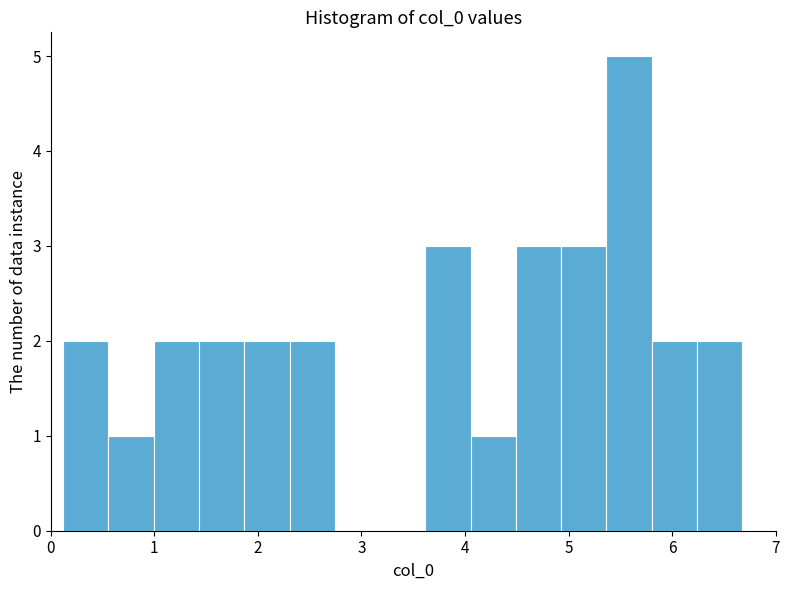

Which range on the x-axis has the tallest bar?

5.4 to 5.8